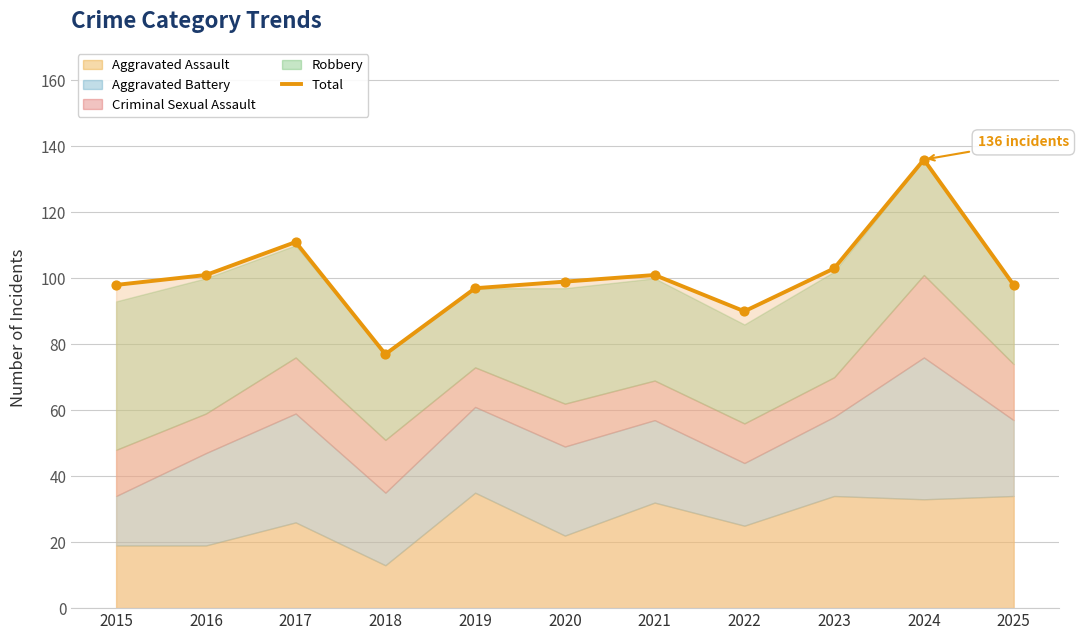

Which has a higher value, 2019 or 2021?

2021